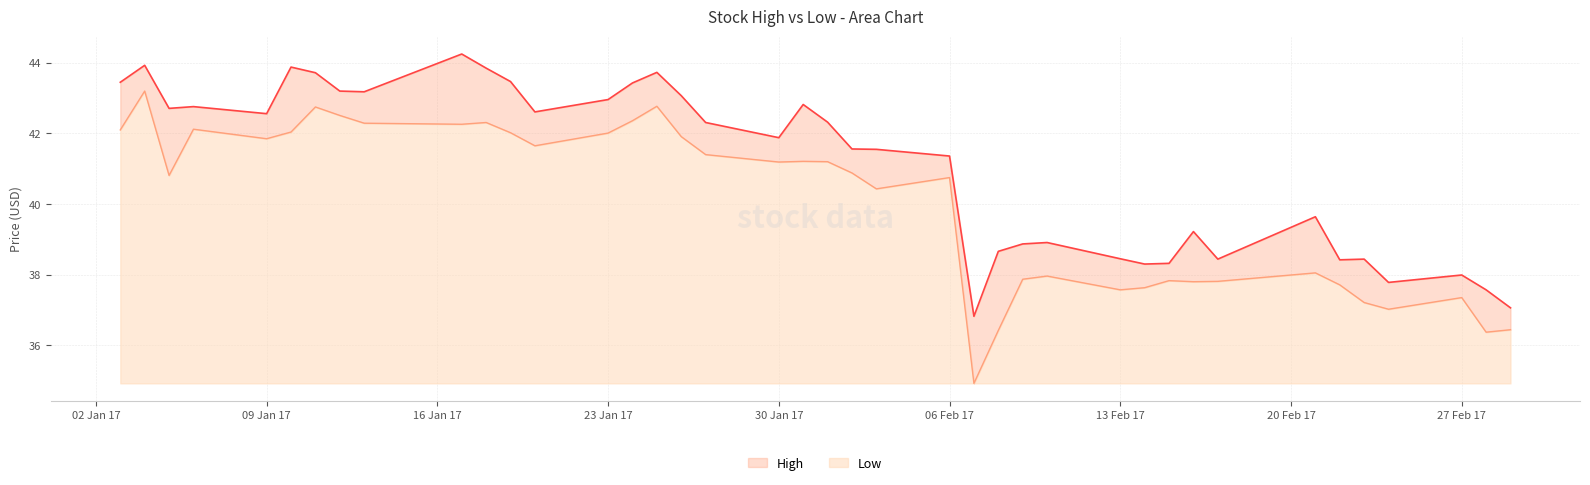

What is the difference between the highest and lowest values at 2017-01-13?

0.9